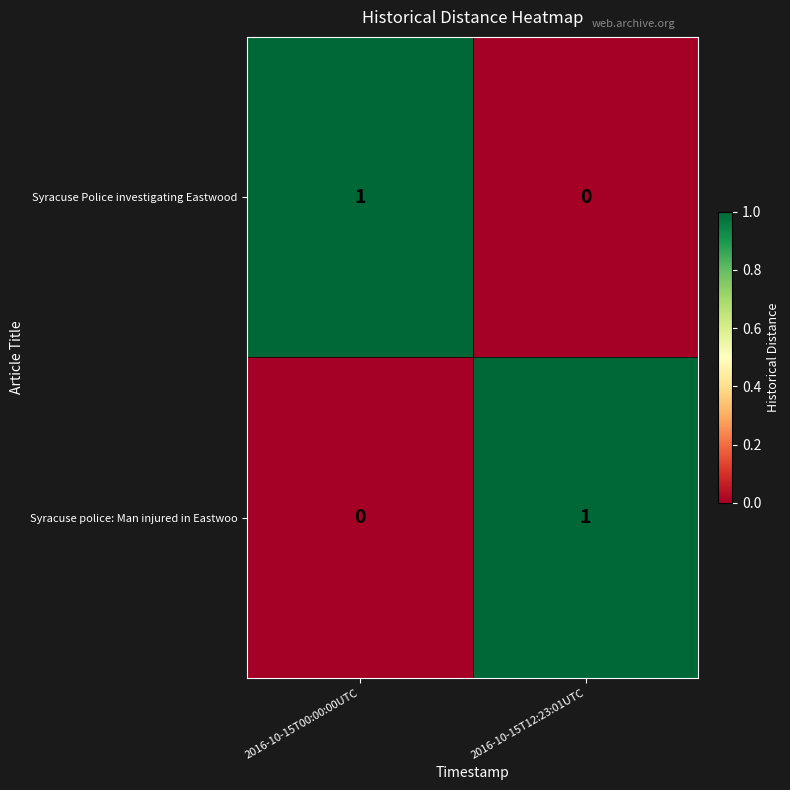

Reading left to right, list all the values displayed in this chart.

Syracuse Police investigating Eastwood: 1	0
Syracuse police: Man injured in Eastwoo: 0	1